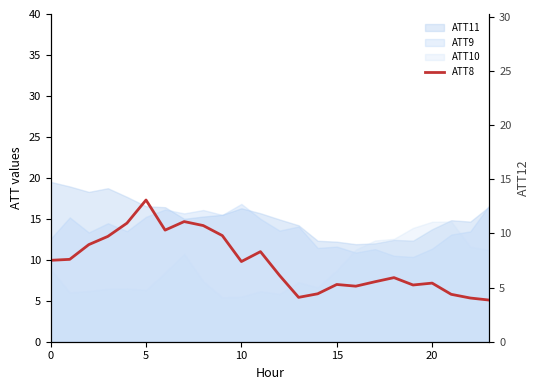

What is the value of the ATT12 point at the 20th from the left?

10.8